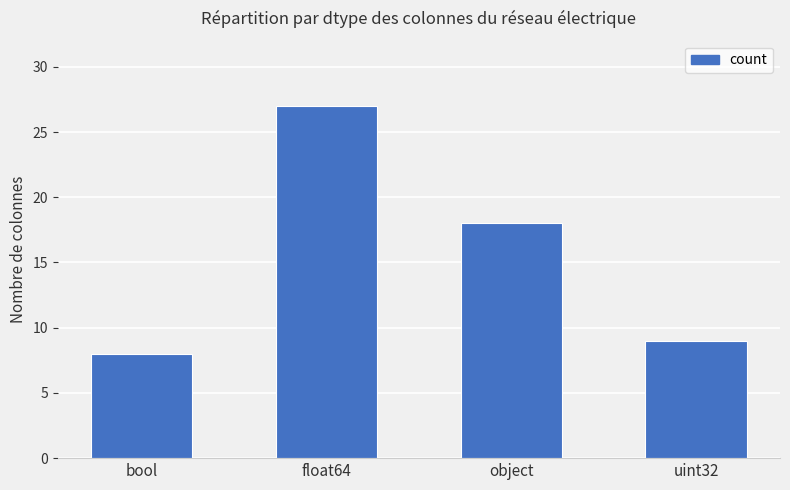

How many data points does each series have?

4